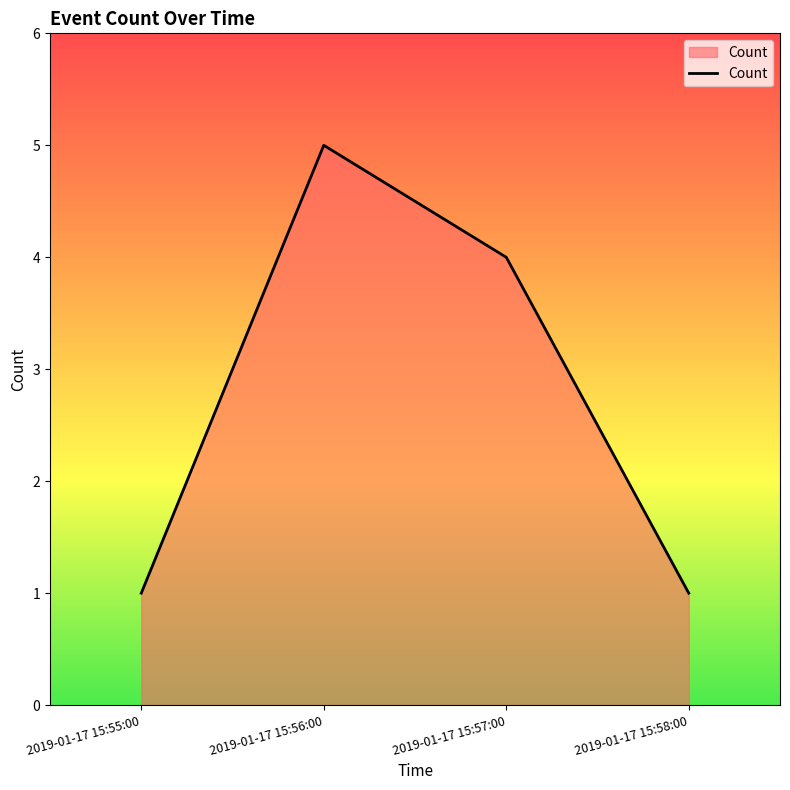

At which label is the value closest to 3?

2019-01-17 15:57:00